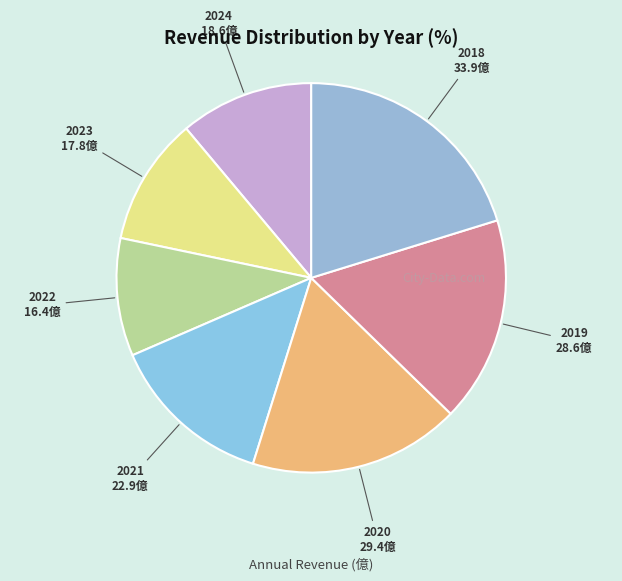

True or false: 2021 accounts for 14% of the total.

True